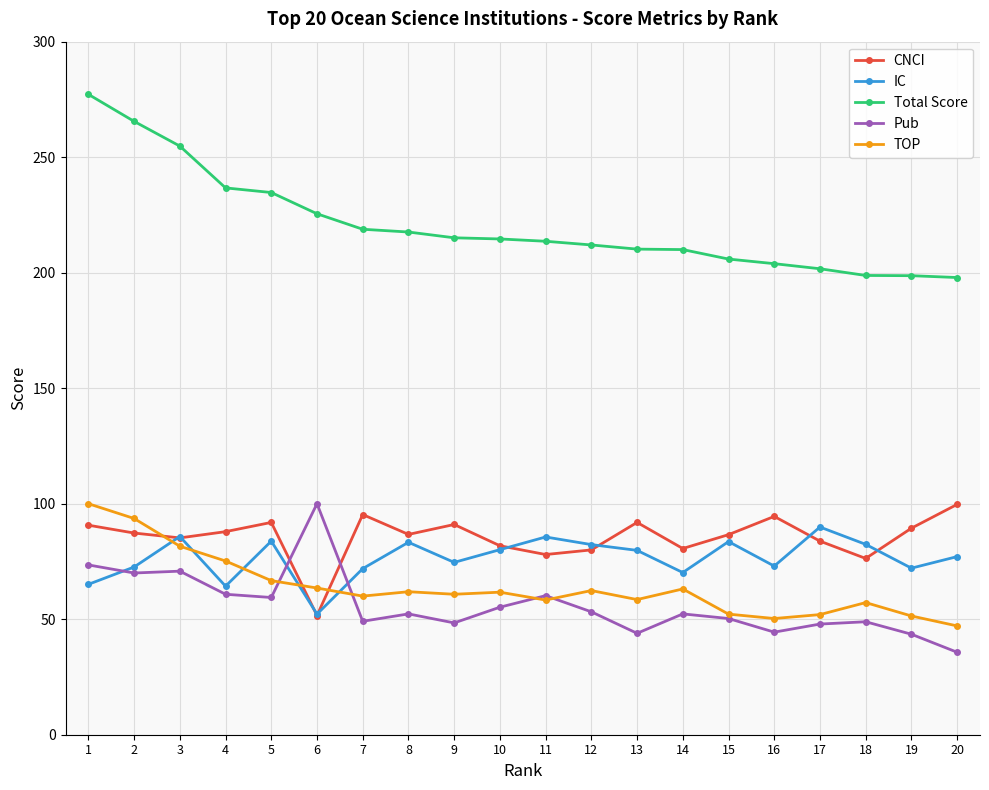

Is the value of Total Score at 12 greater than the value of TOP at 1?

Yes